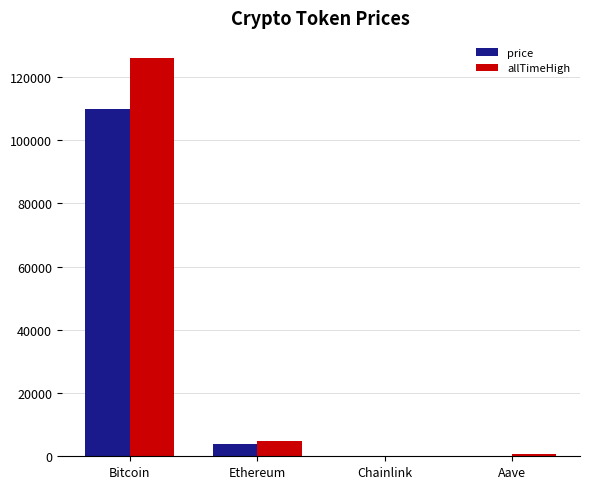

Where is price nearest to the value 54924?

Ethereum